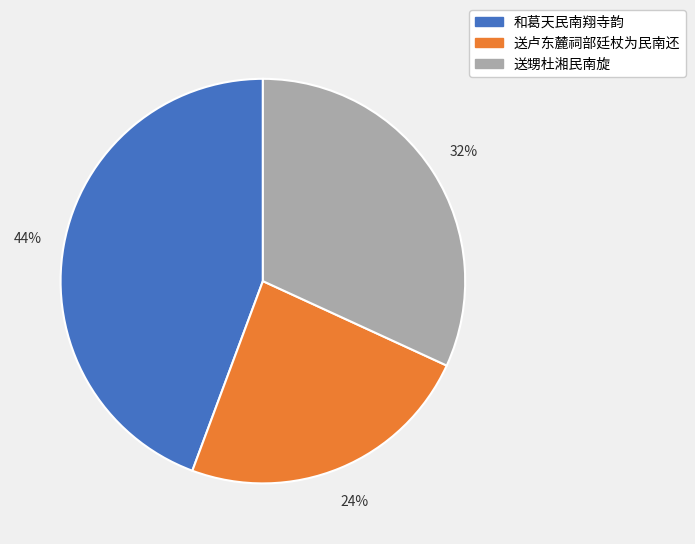

Combined, do 送卢东麓祠部廷杖为民南还 and 送甥杜湘民南旋 account for over 50%?

Yes